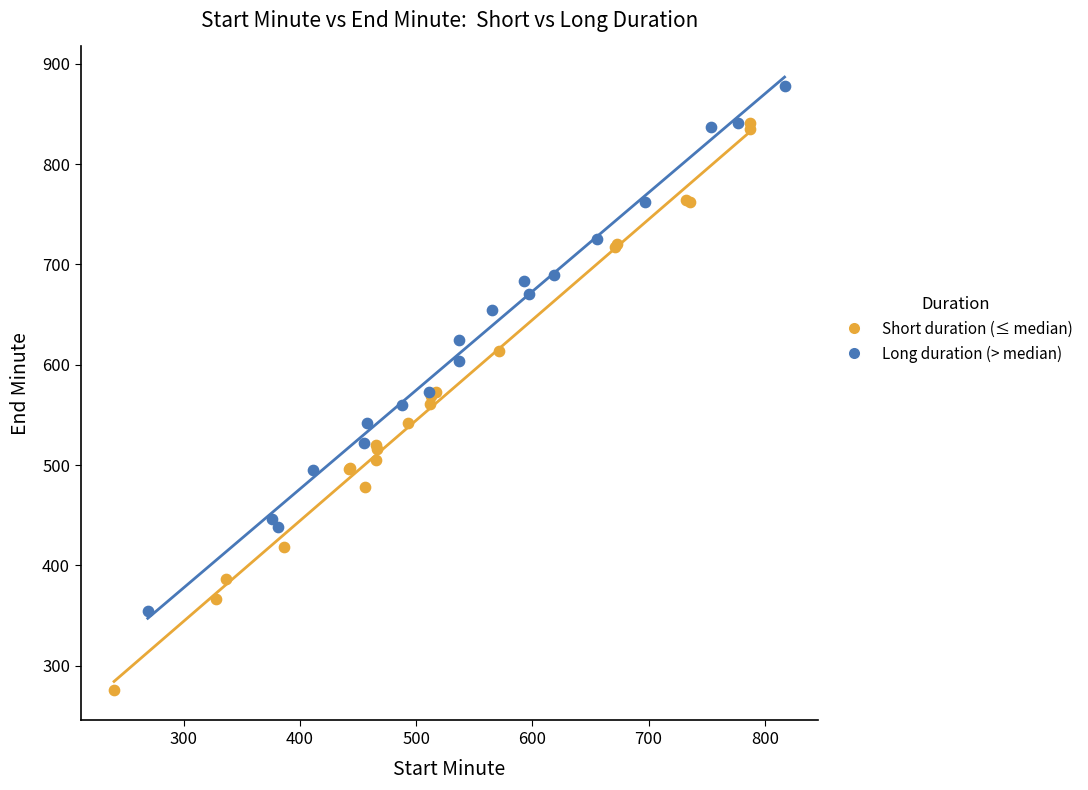

Which series reaches the minimum Y coordinate?

Short duration (≤ median)